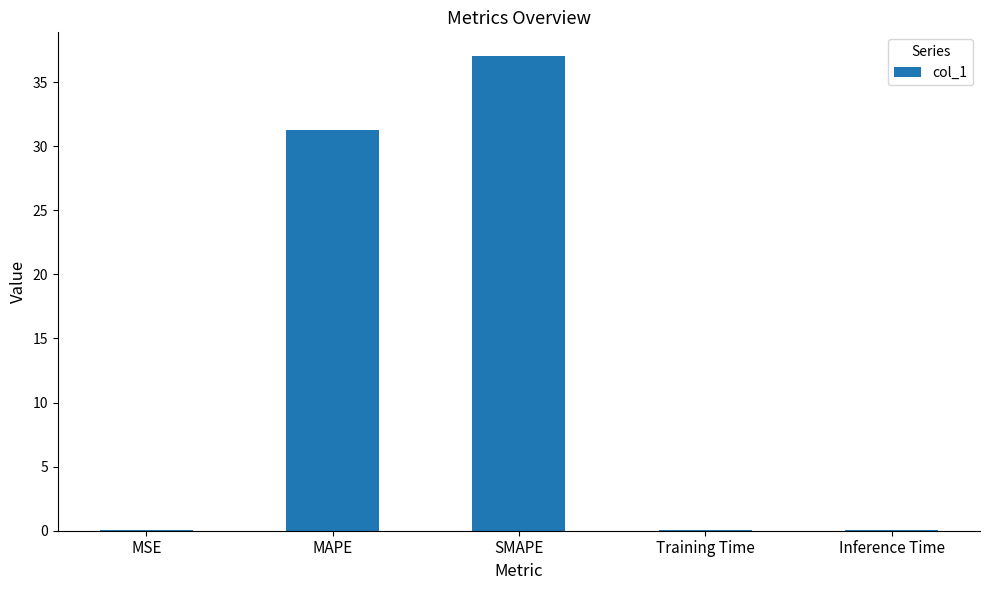

Between SMAPE and MAPE, which is larger?

SMAPE